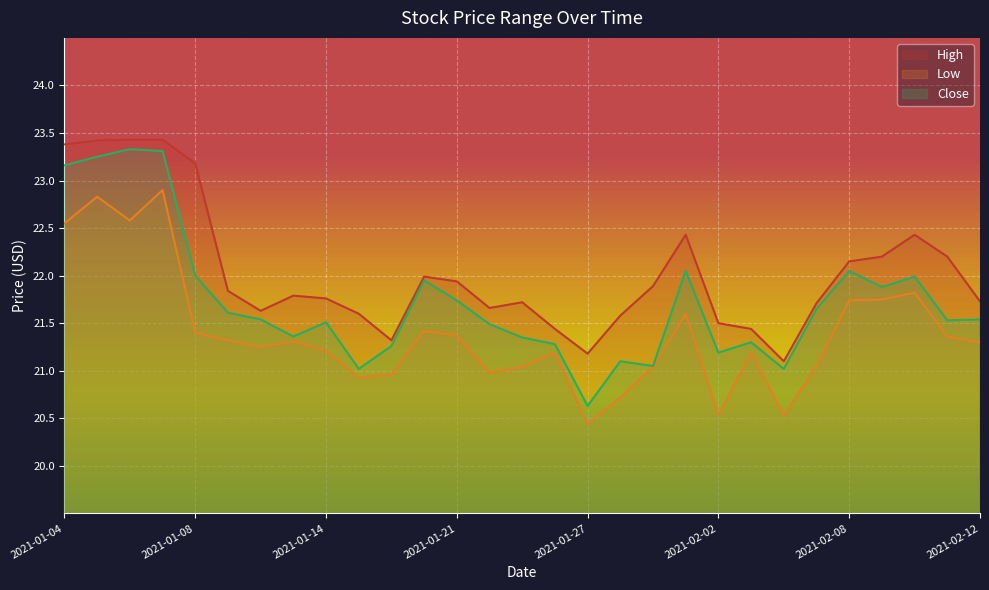

What is the difference between the maximum and minimum values in the Close series?

2.7